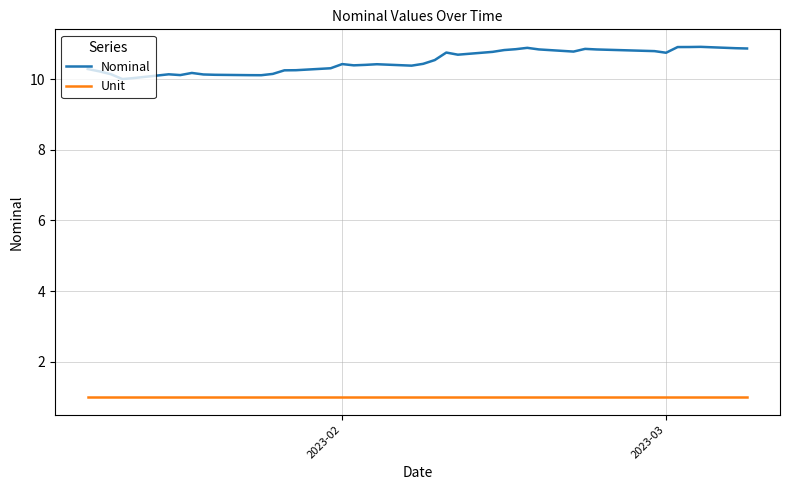

True or false: Unit and Nominal cross at least once.

False